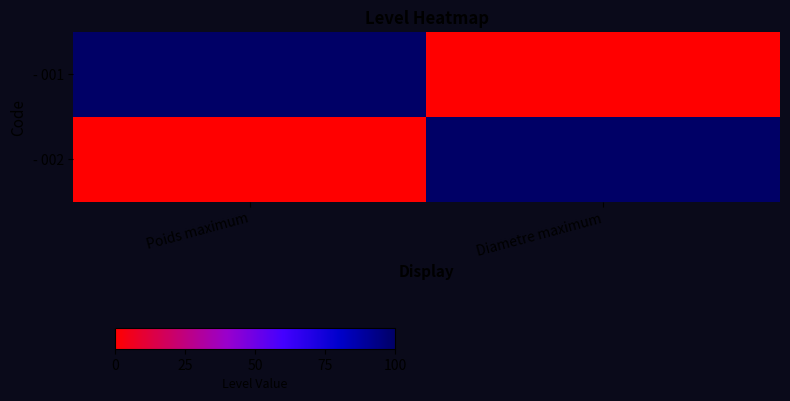

Reading right to left, transcribe all the data shown in this chart.

- 001: Diametre maximum=0	Poids maximum=1
- 002: Diametre maximum=1	Poids maximum=0